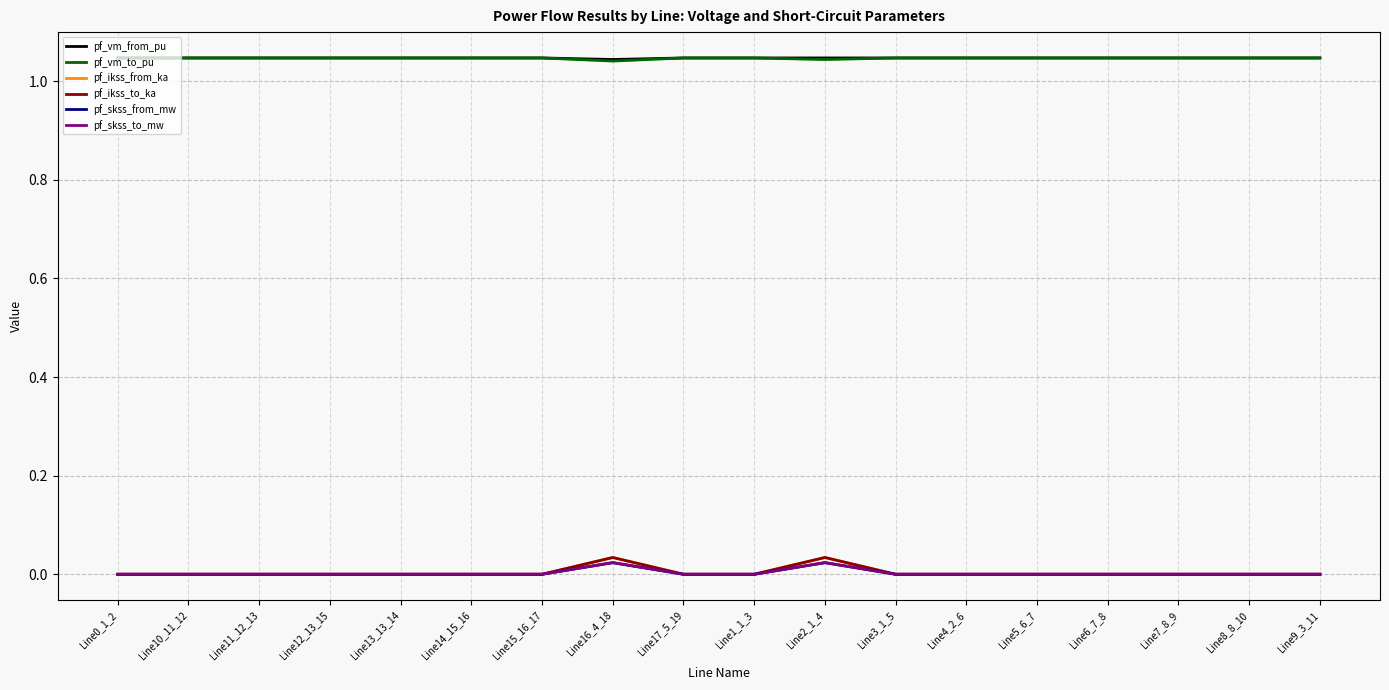

Rank the categories by pf_vm_to_pu value from lowest to highest.

Line16_4_18, Line2_1_4, Line15_16_17, Line14_15_16, Line12_13_15, Line13_13_14, Line11_12_13, Line10_11_12, Line7_8_9, Line8_8_10, Line6_7_8, Line5_6_7, Line9_3_11, Line4_2_6, Line1_1_3, Line0_1_2, Line17_5_19, Line3_1_5